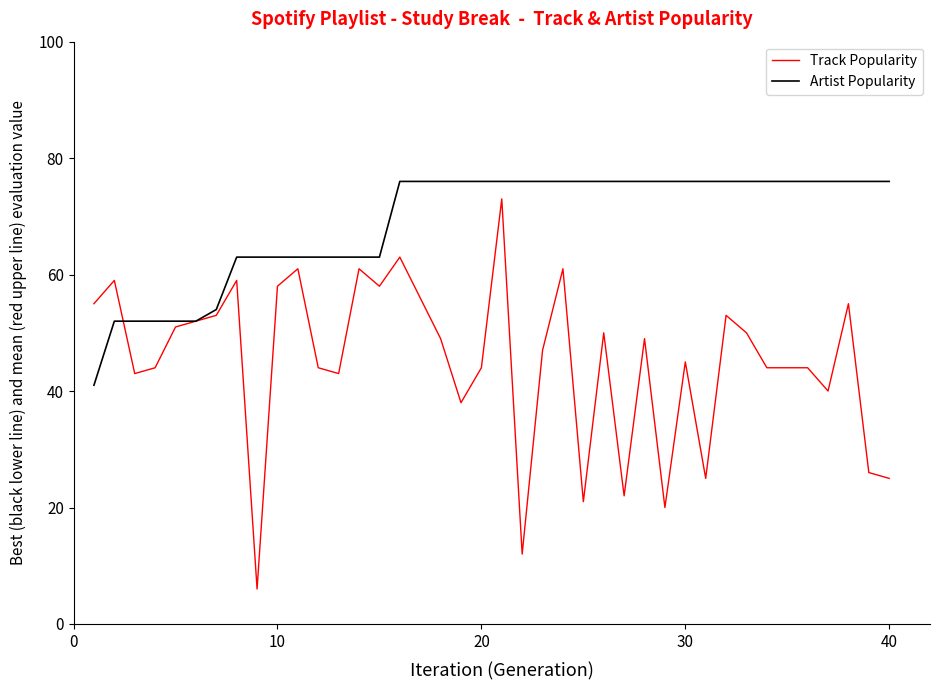

Which series has the largest total across all categories?

Artist Popularity